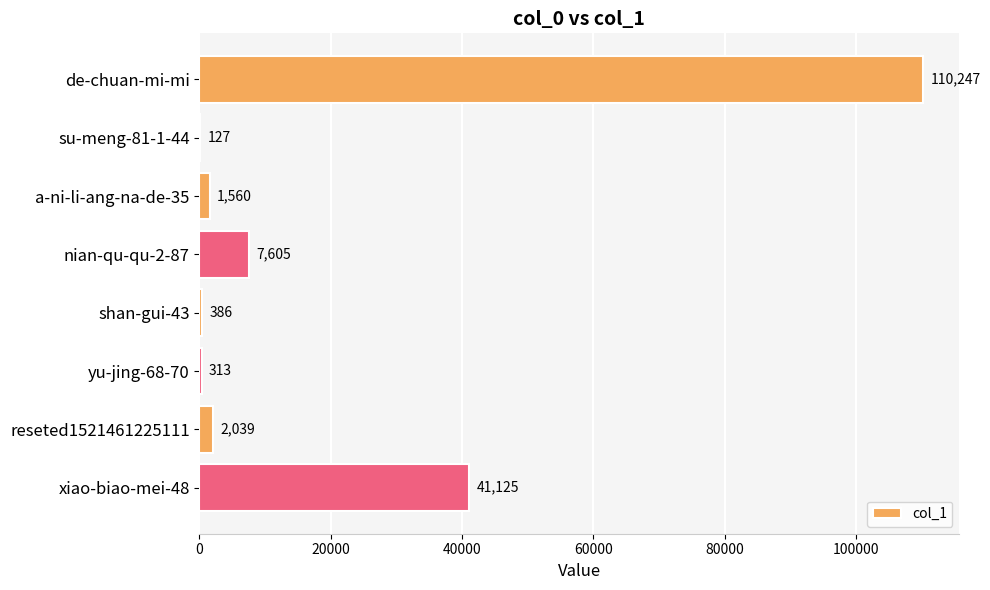

Read the value at shan-gui-43, to the nearest 50.

400